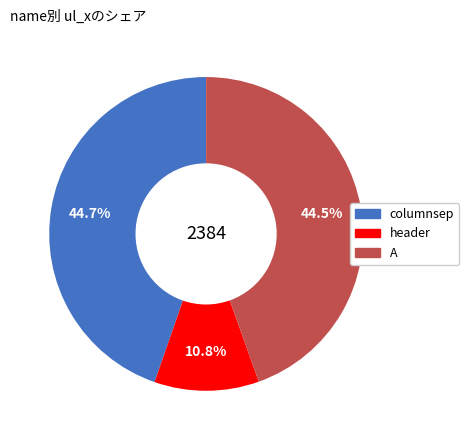

Which has a higher value, columnsep or header?

columnsep